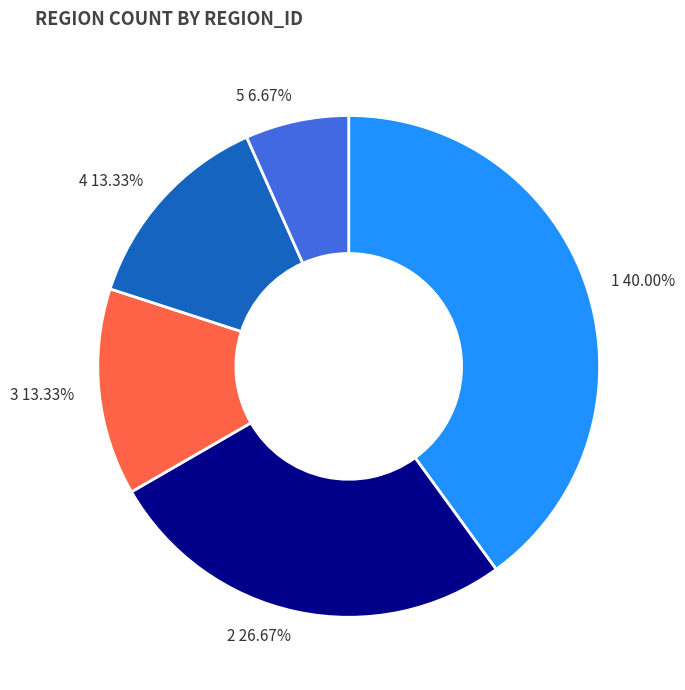

How many segments does this pie chart have?

5